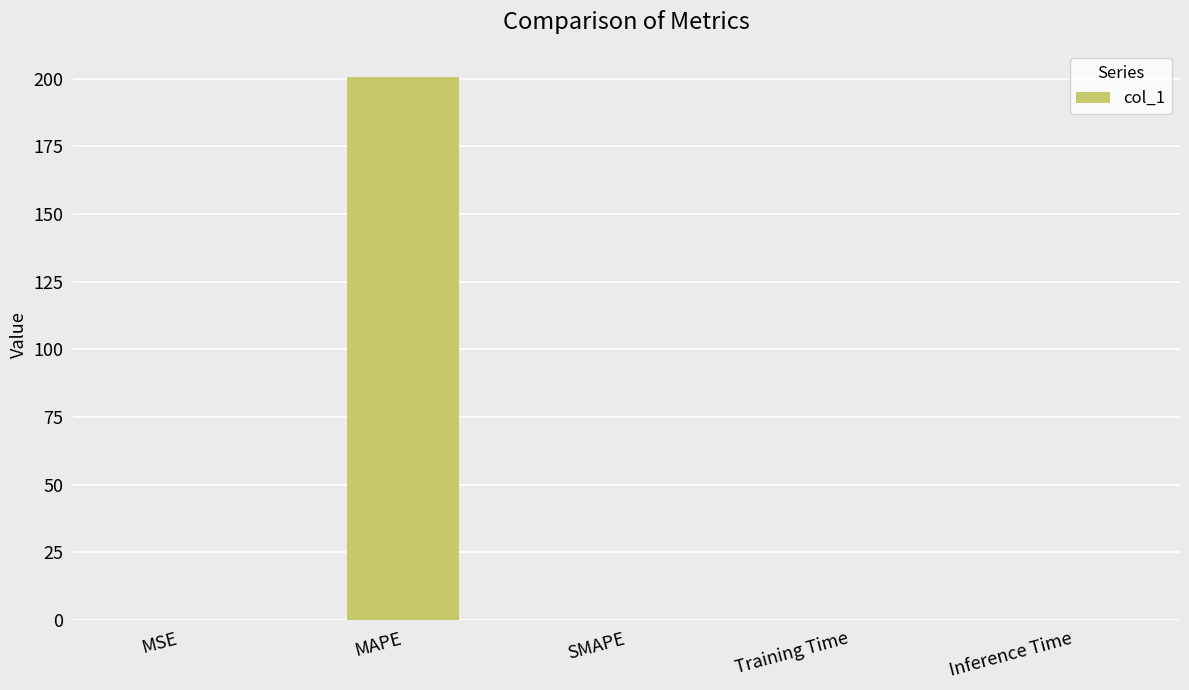

Is it true that the value at SMAPE is 0.0?

True